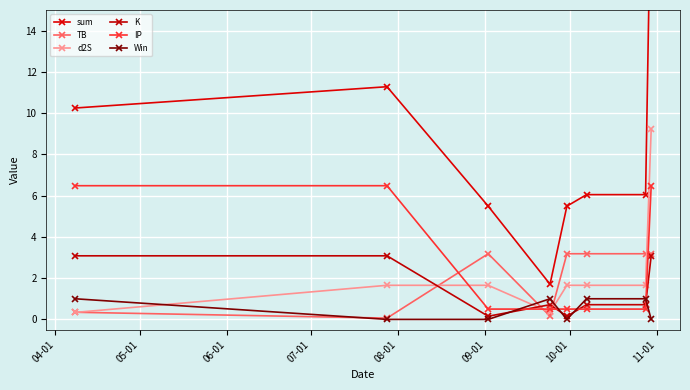

After their last crossing, which series has the higher values: Win or TB?

TB